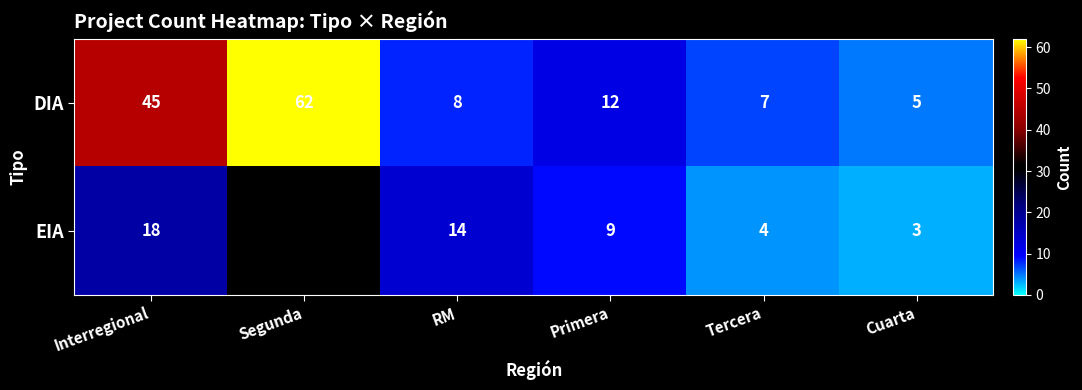

The DIA series shows 23 at Interregional. True or false?

False